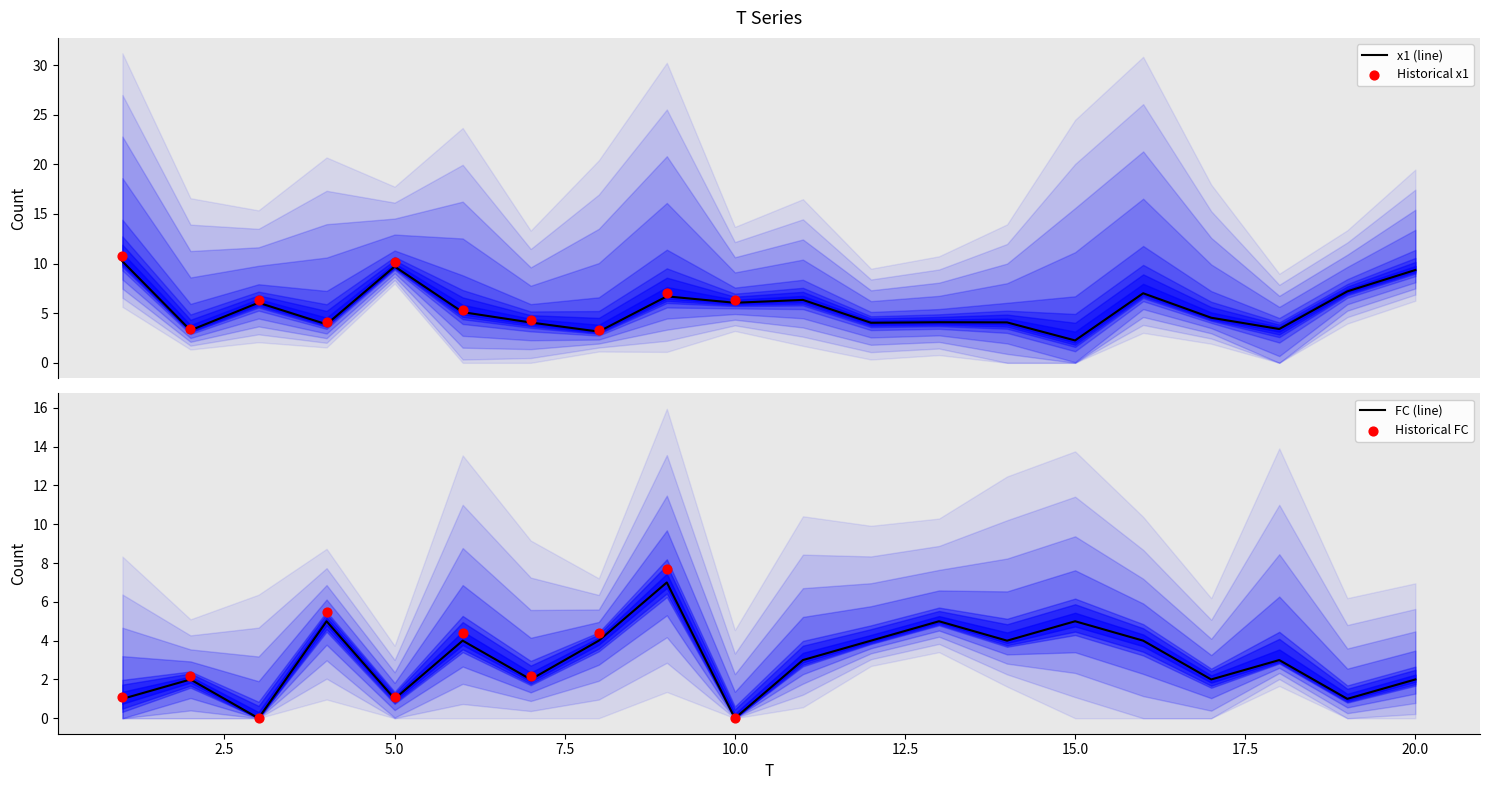

Is the value of x1 at 2 greater than the value of FC at 14?

No